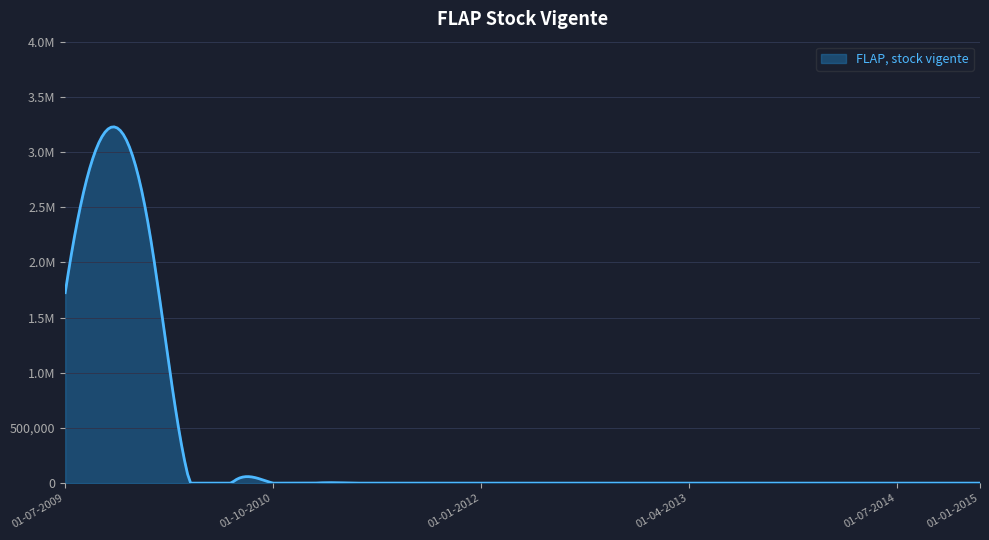

Does the chart have visible grid lines?

Yes